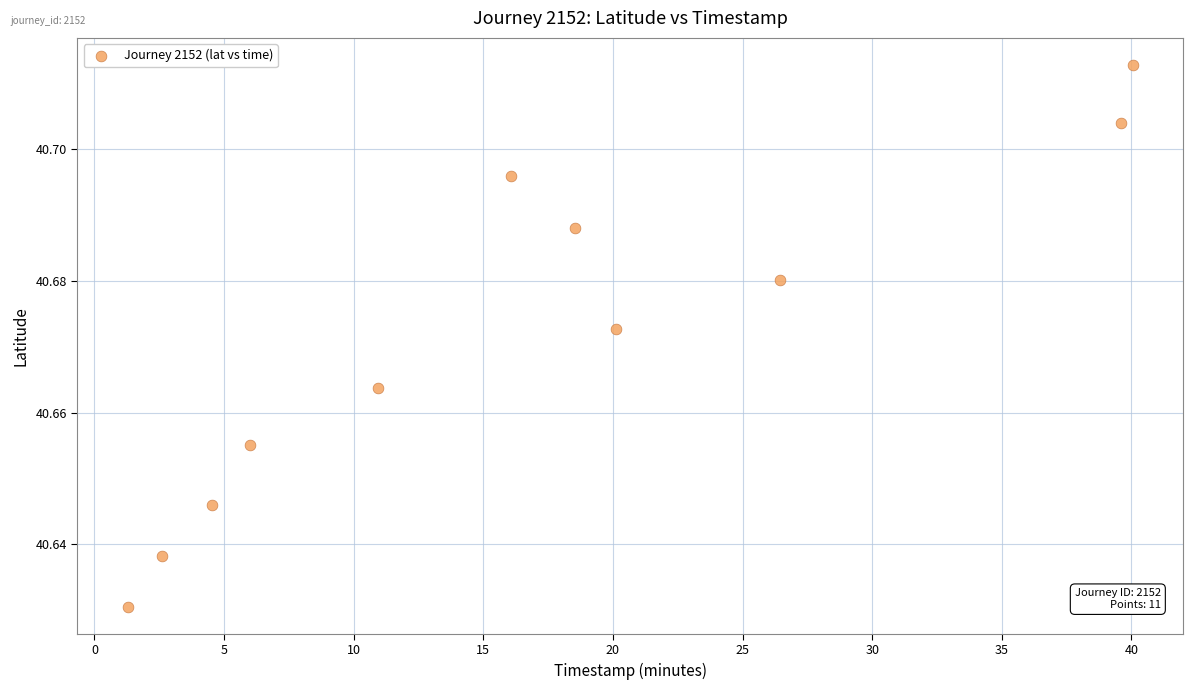

What is the average X value?

16.9